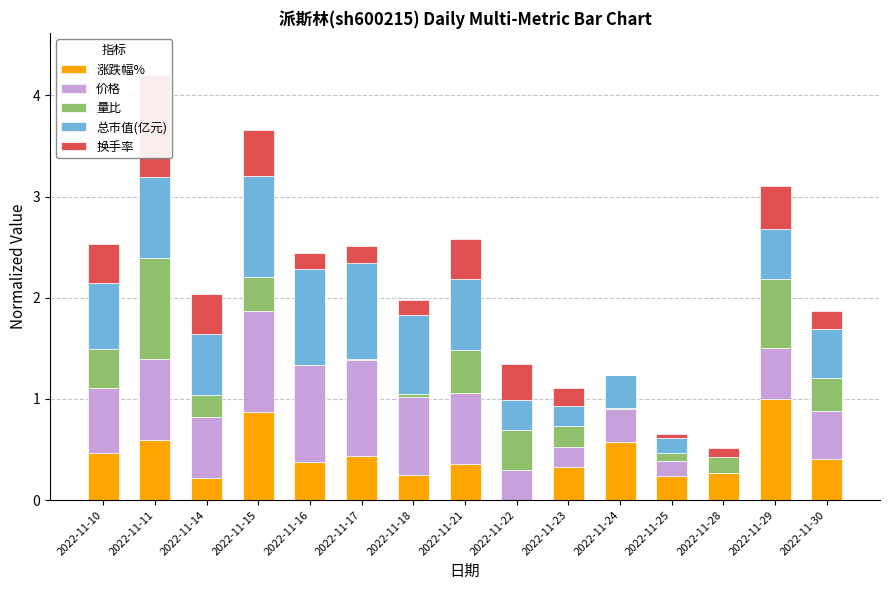

How many bars are there in each group?

5